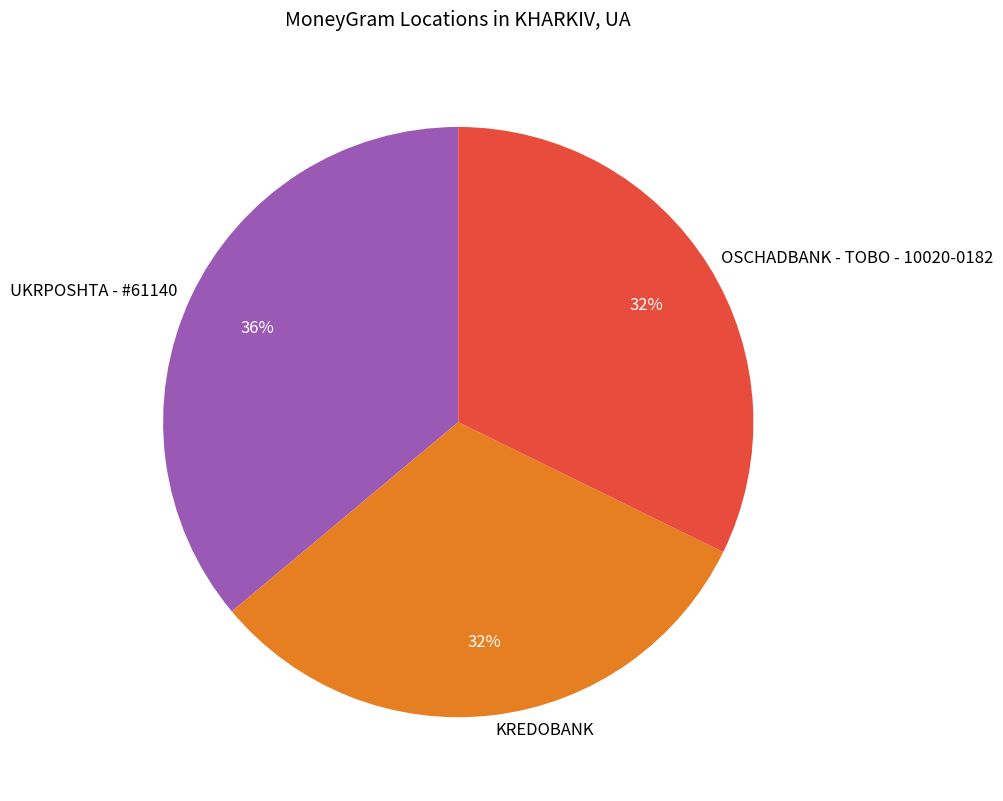

What is the ratio of the value at OSCHADBANK - TOBO - 10020-0182 to the value at UKRPOSHTA - #61140?

0.9